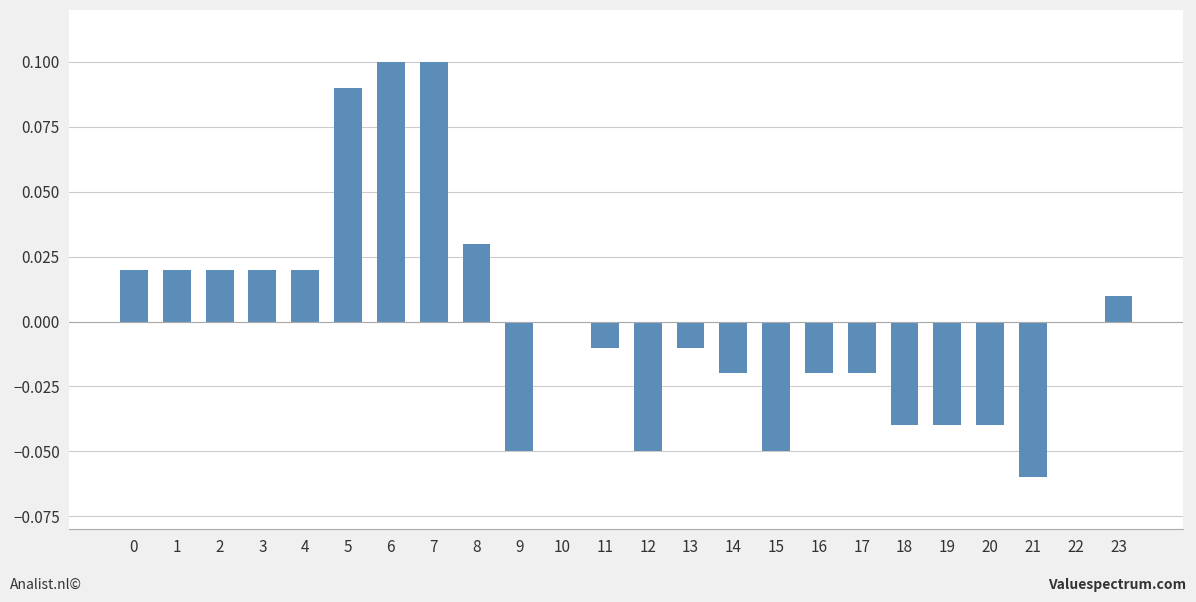

How many series are shown in this chart?

1